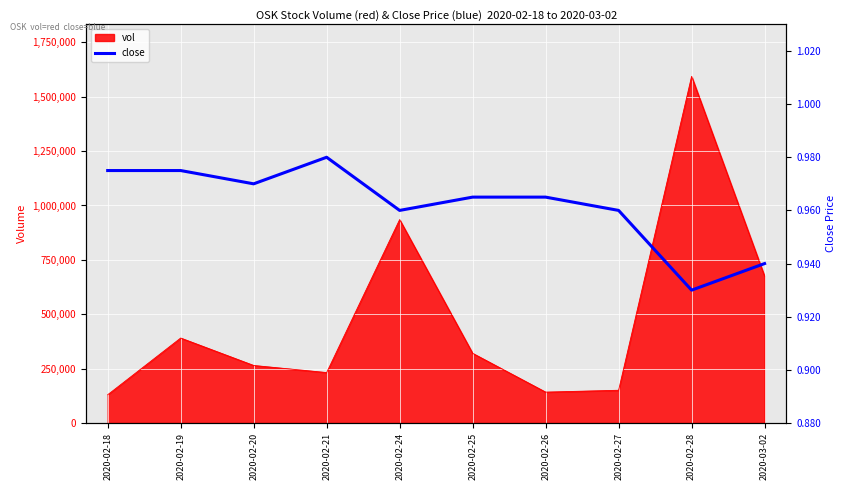

Does the chart display data point markers on the line(s)?

No